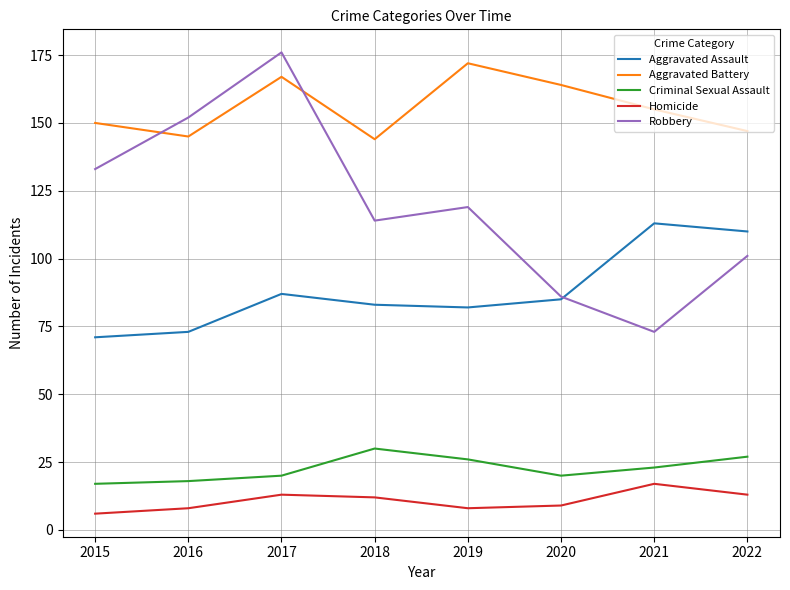

Rank the series by their maximum value, from lowest to highest.

Homicide, Criminal Sexual Assault, Aggravated Assault, Aggravated Battery, Robbery